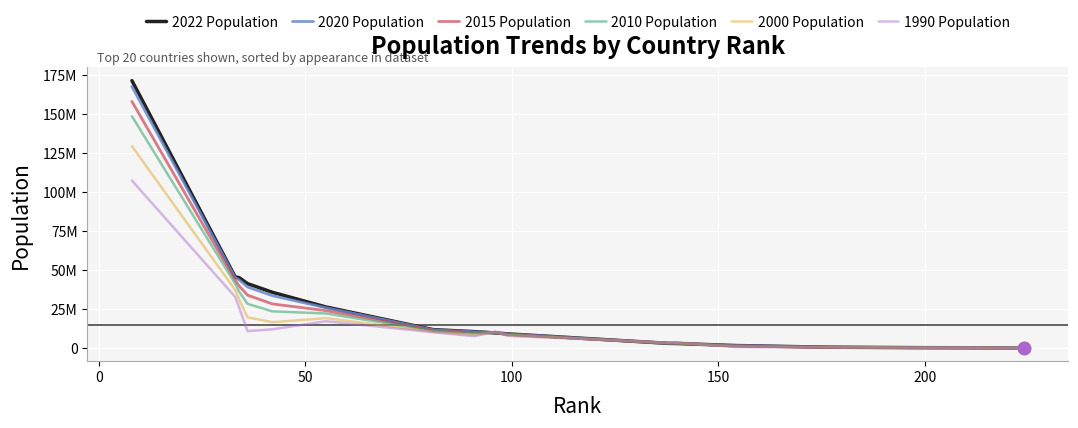

At how many categories does at least one series exceed 72038902?

1